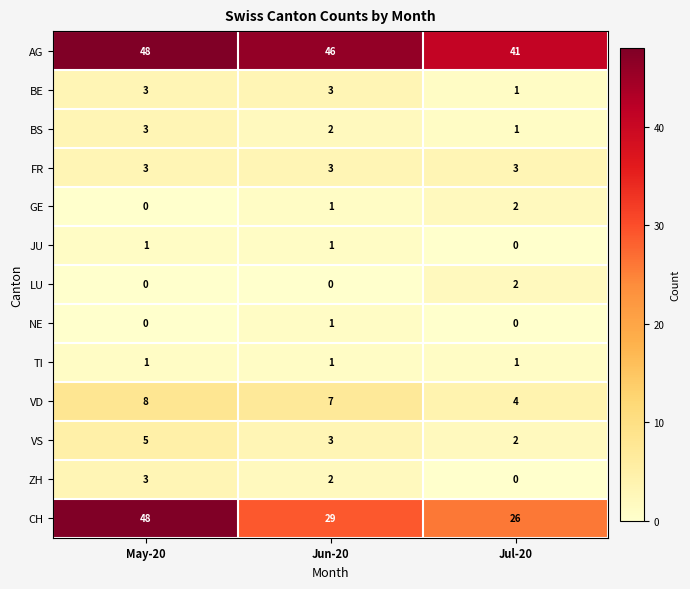

Which category has the highest value across all series?

May-20